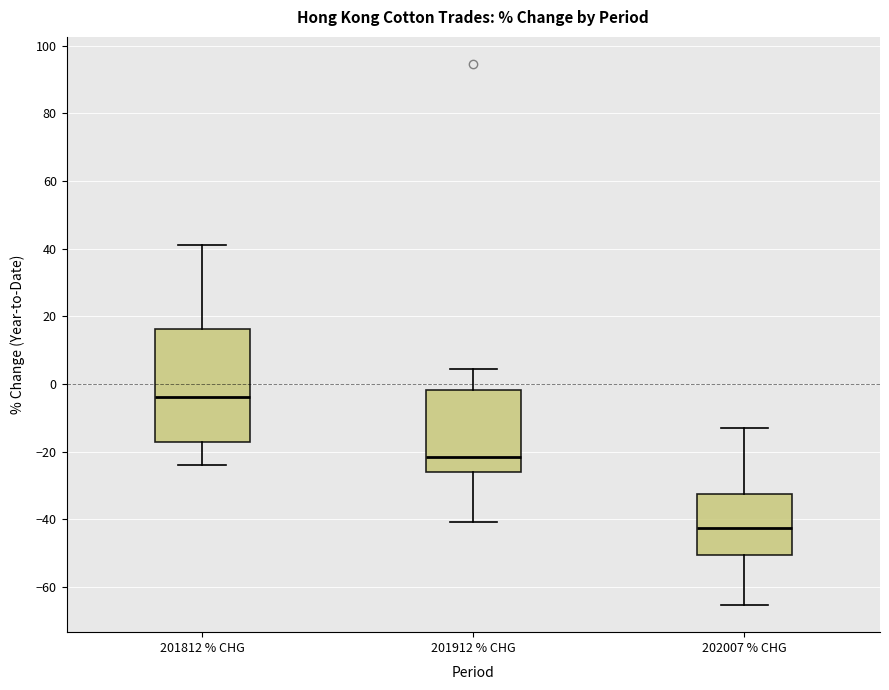

Reading left to right, read every box against the y-axis: the position of its median line, the range the box covers, and the ends of its whiskers. The values are not printed on the chart, so give them approximately, as read against the axis.

201812 % CHG: median -4, box -18 to 16, whiskers -24 to 42
201912 % CHG: median -22, box -26 to -2, whiskers -40 to 4
202007 % CHG: median -42, box -50 to -32, whiskers -66 to -12